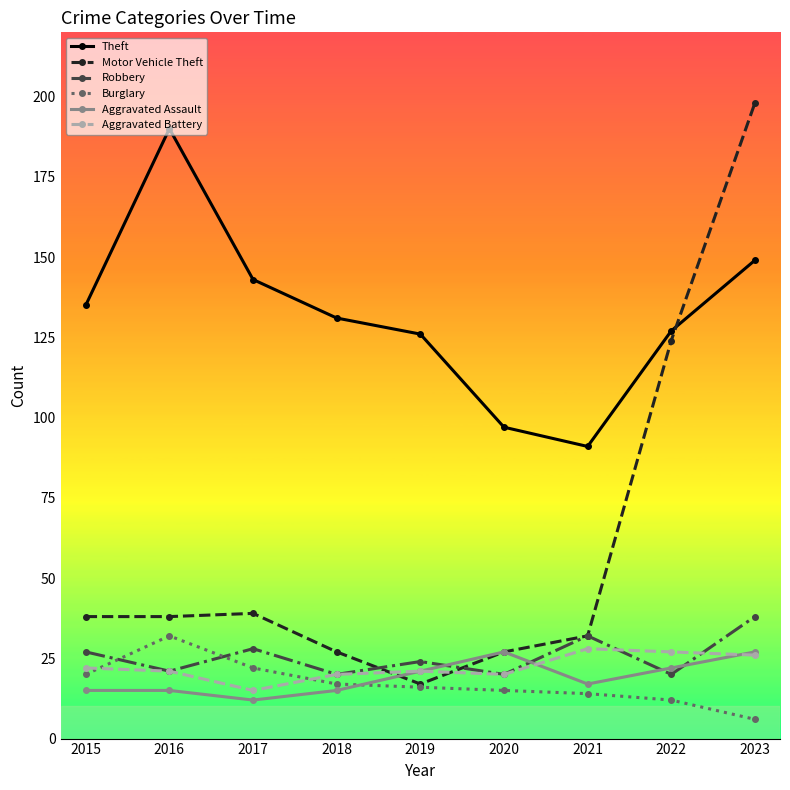

Which series changed the most between 2015 and 2018?

Motor Vehicle Theft